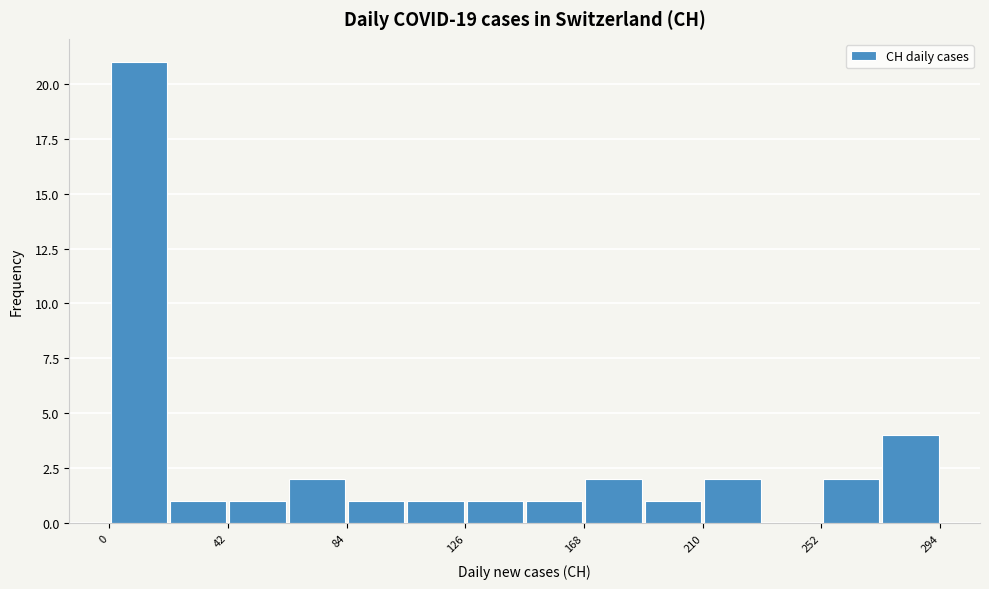

Reading left to right, transcribe this chart: for each bar, give the range it covers on the x-axis and its height. Neither the bar edges nor the heights are printed on the chart, so give them approximately, as read against the axes.

0 to 21: 21
21 to 42: 1
42 to 63: 1
63 to 84: 2
84 to 105: 1
105 to 126: 1
126 to 147: 1
147 to 168: 1
168 to 189: 2
189 to 210: 1
210 to 231: 2
231 to 252: 0
252 to 273: 2
273 to 294: 4